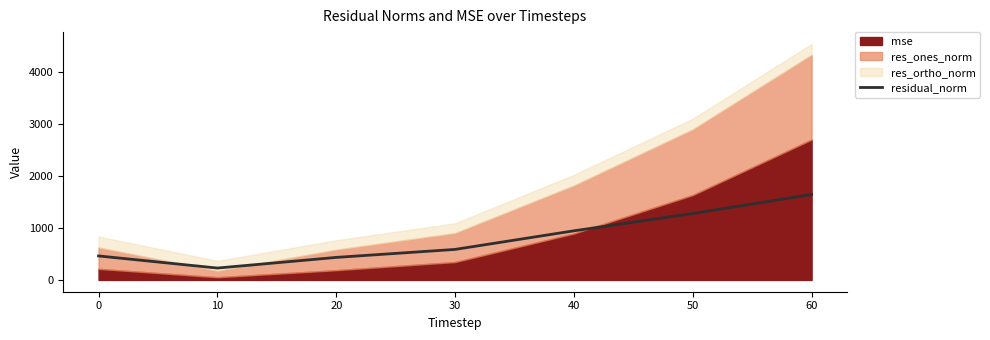

Reading left to right, extract all data points from this chart.

461.6	228.2	433.5	587.1	945.1	1278.3	1643.7